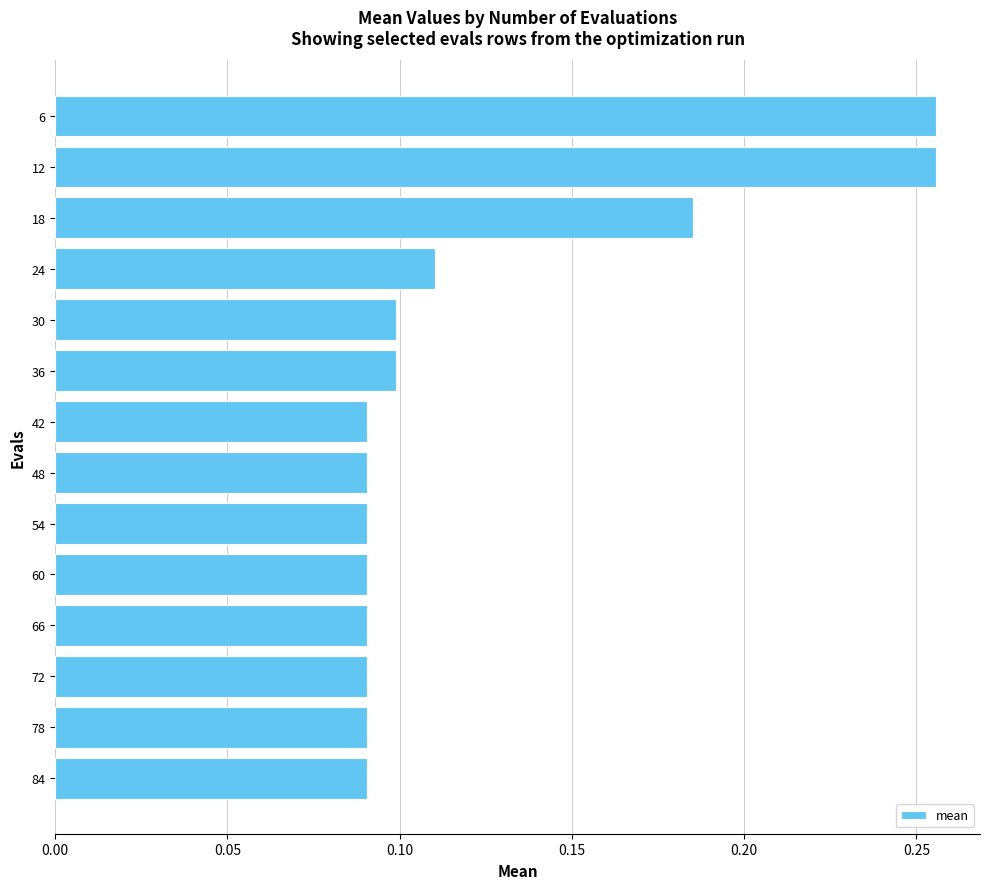

True or false: the data shows 0.1 at 78.

True